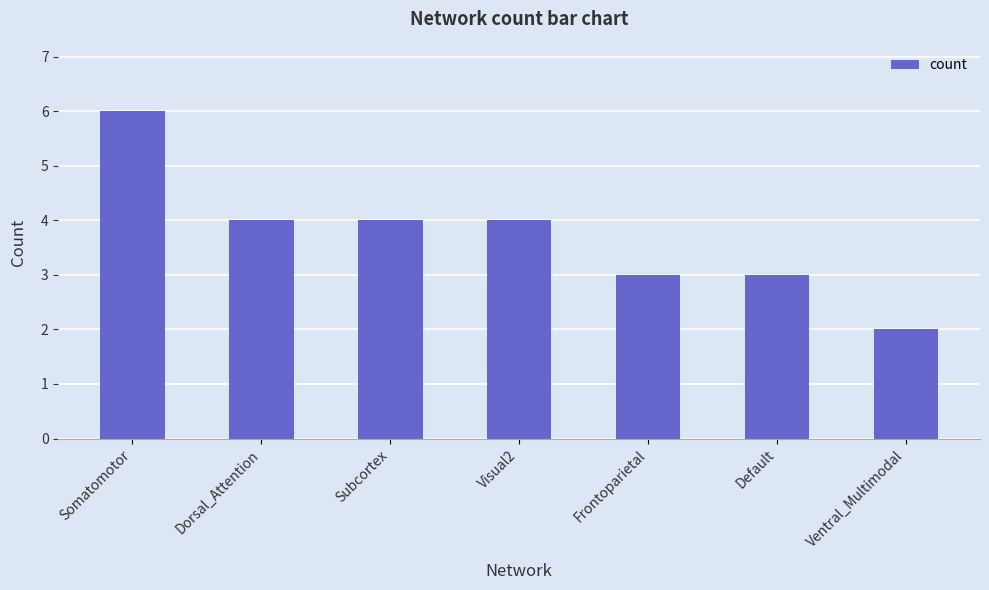

What is the greatest value displayed?

6